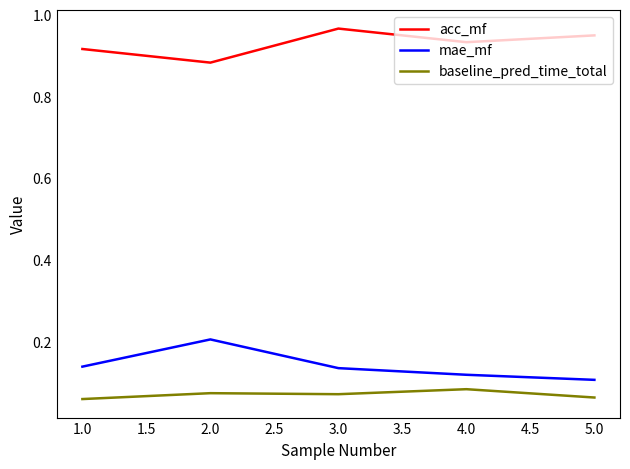

True or false: acc_mf and mae_mf cross at least once.

False